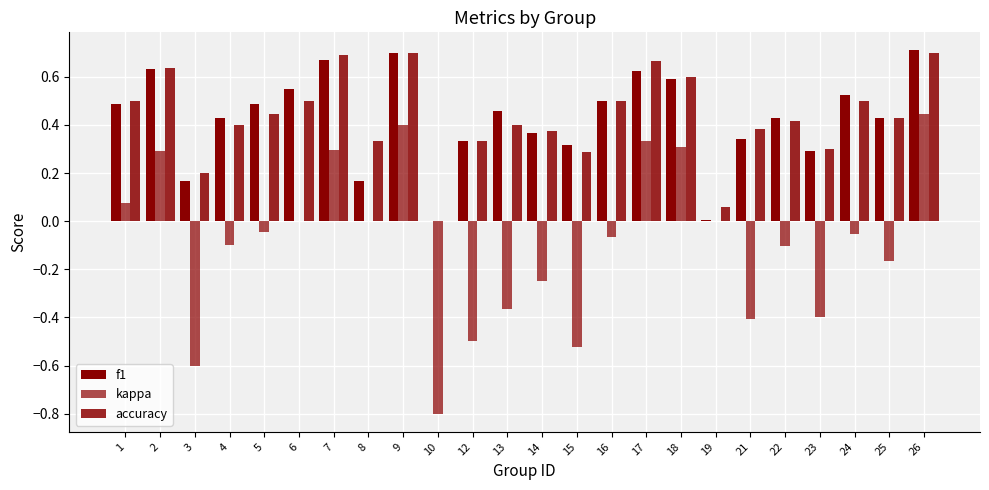

Are the bars horizontal?

No